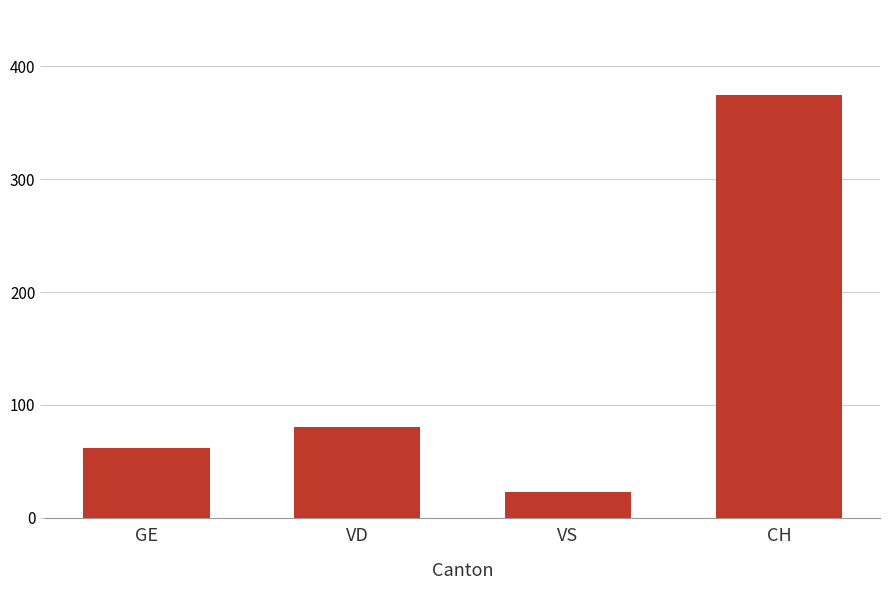

What is the label of the 2nd bar from the right?

VS